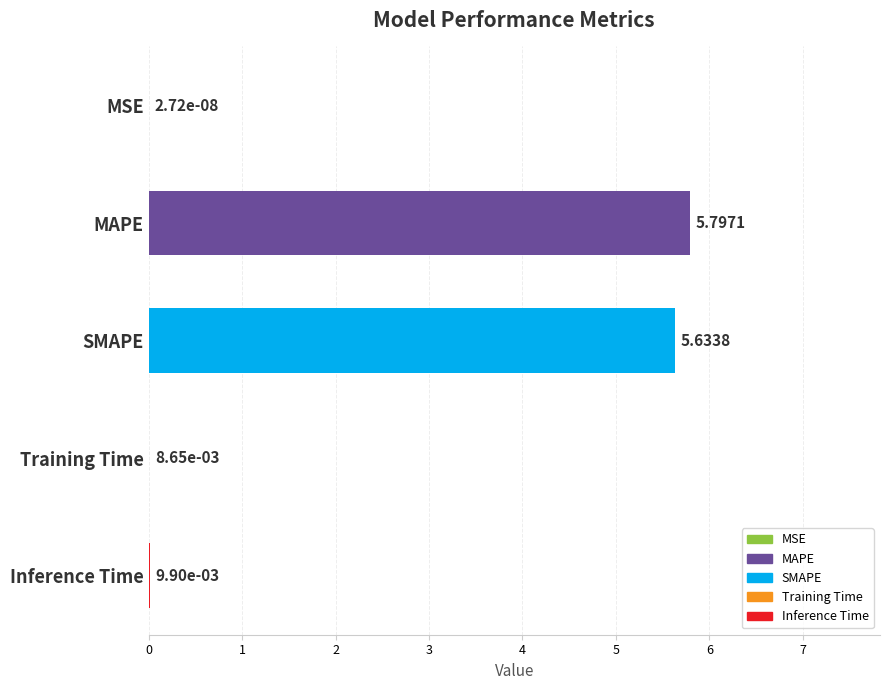

Which label corresponds to the largest value in the chart?

MAPE